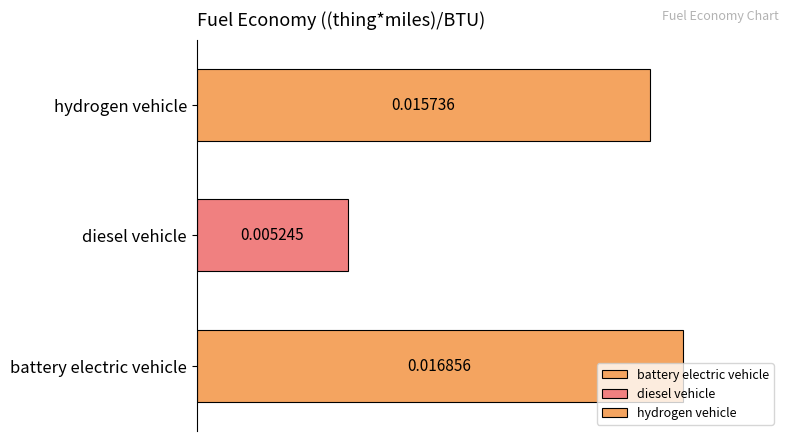

How many bars are there in total?

3